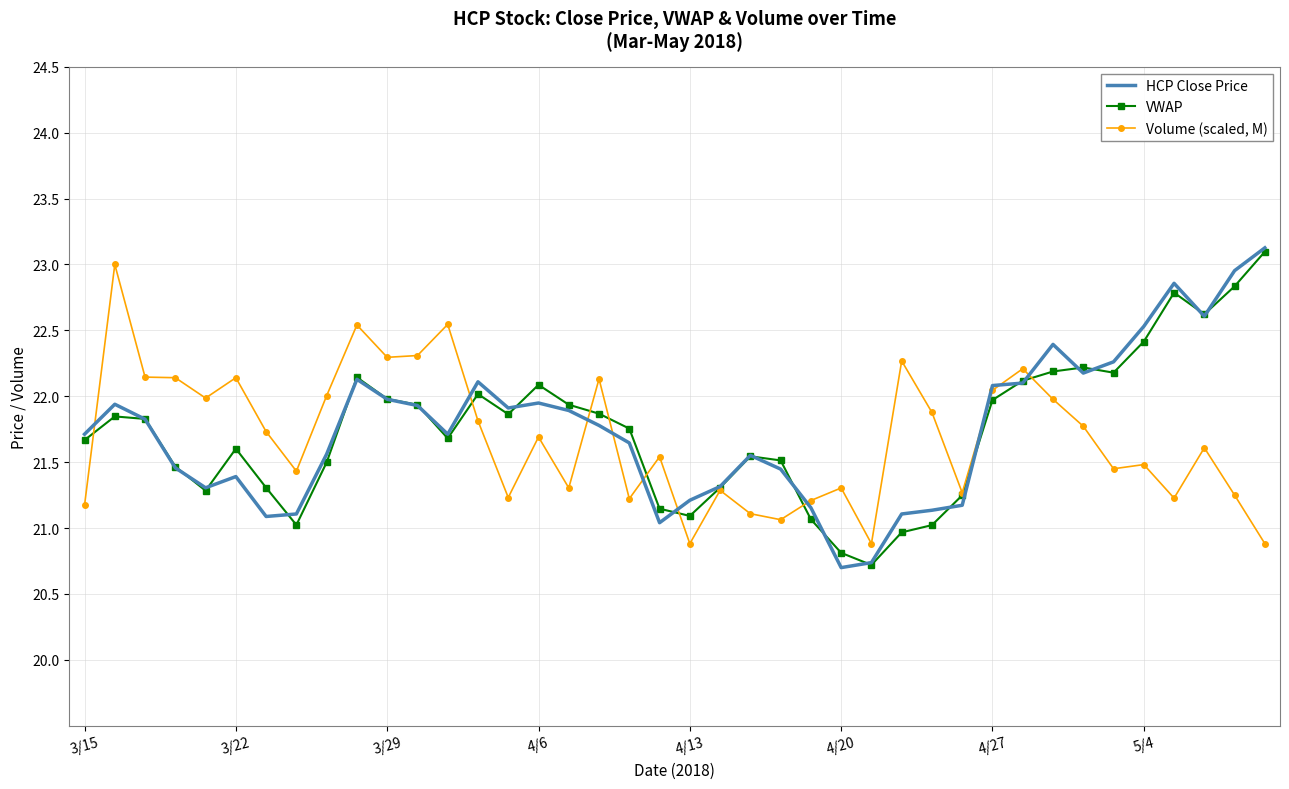

What is the smallest value displayed?

20.7